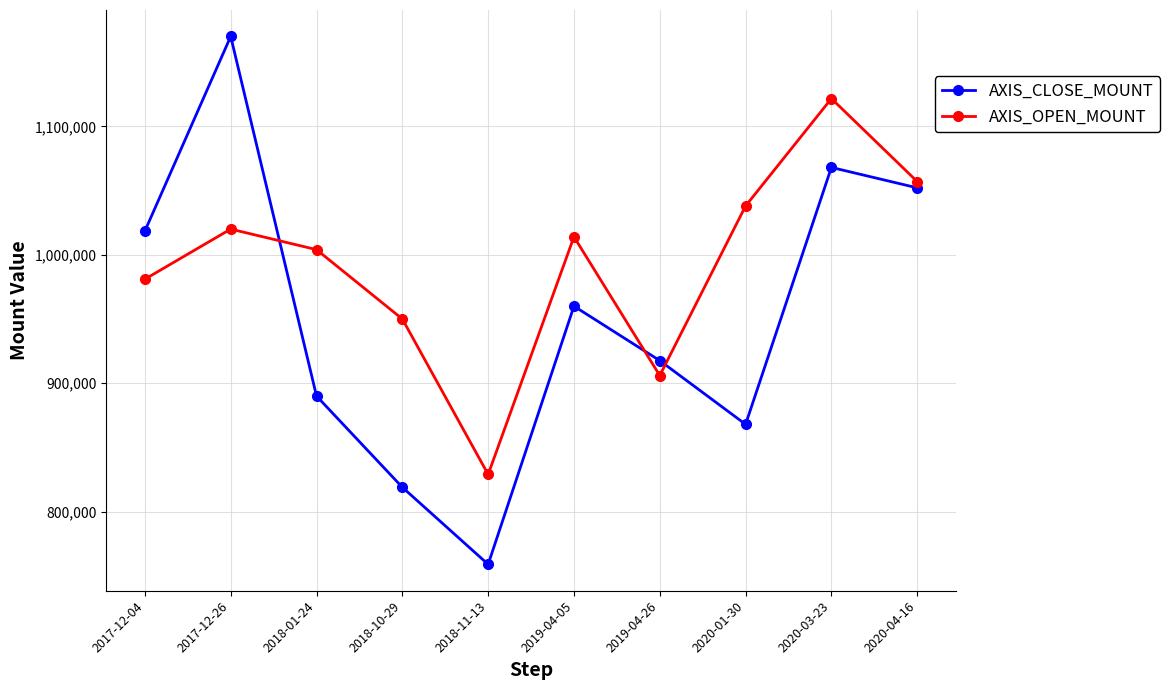

What is the sum of the AXIS_OPEN_MOUNT values at 2019-04-26 and 2018-01-24?

1910000